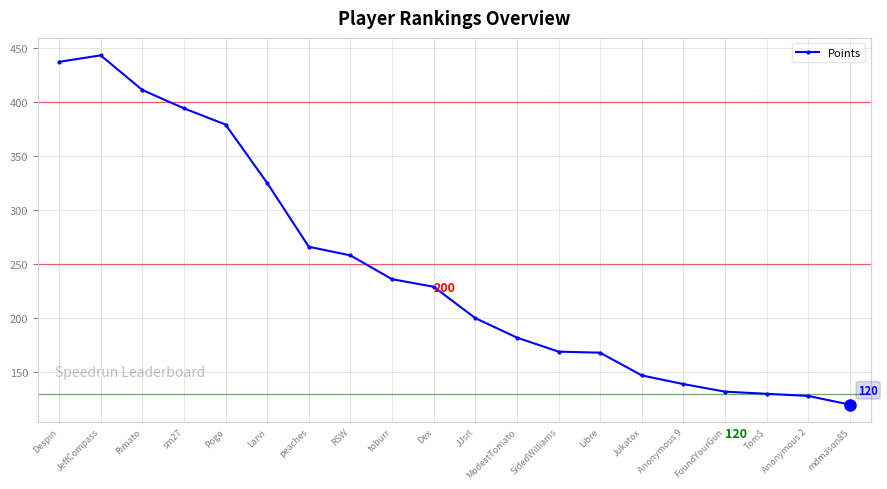

What is the ratio of the value at peaches to the value at Anonymous 9?

1.9